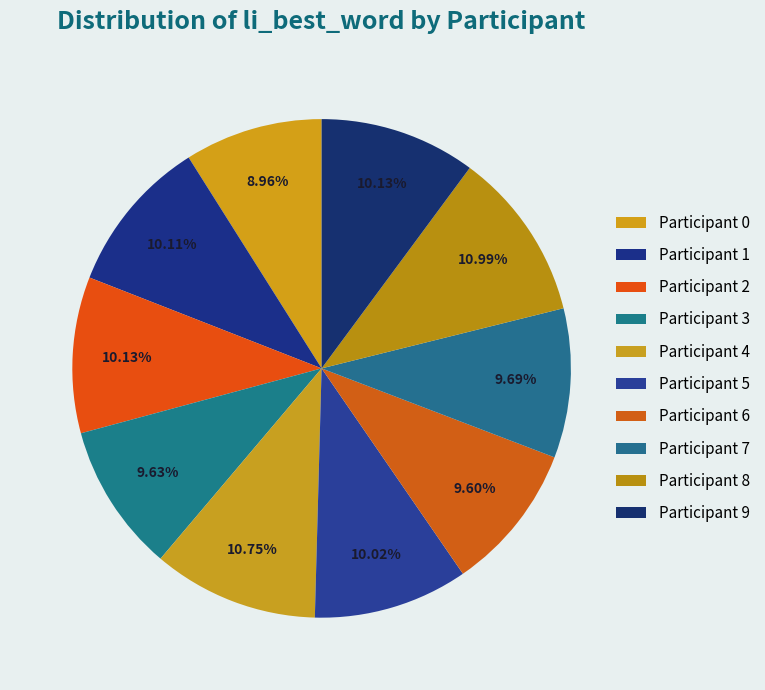

To the nearest percent, what is the difference between the largest and smallest slice percentages?

2%